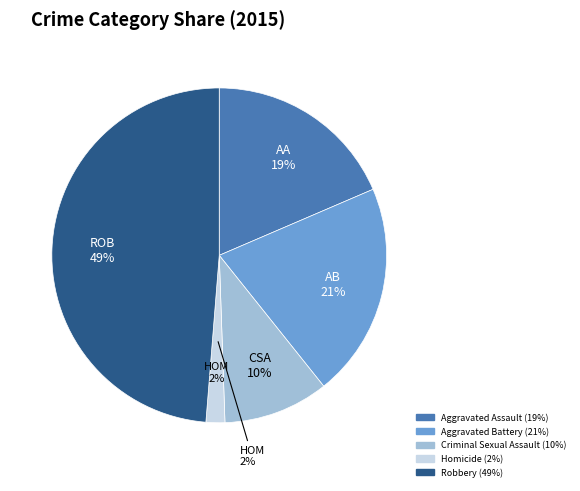

What is the largest slice in the pie chart?

Robbery